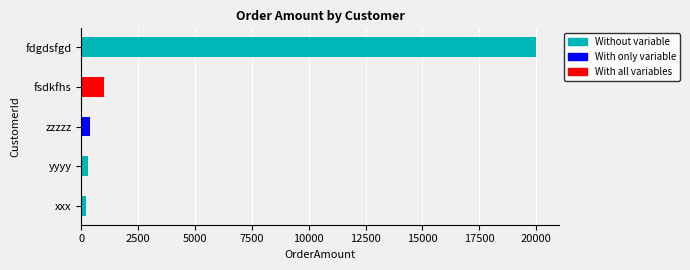

What is the greatest value displayed?

20000